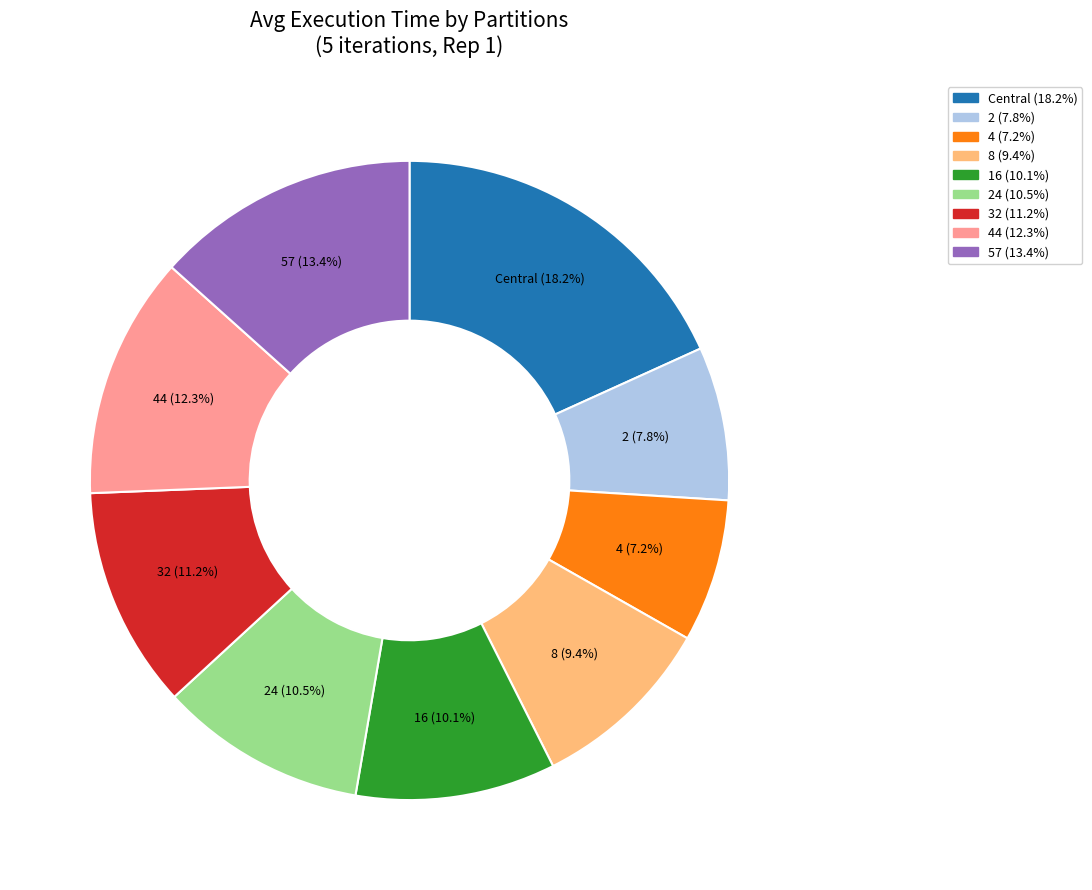

Does any single category account for the majority?

No